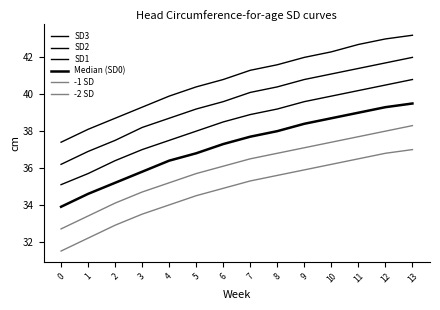

At which label is SD2 closest to 39?

5